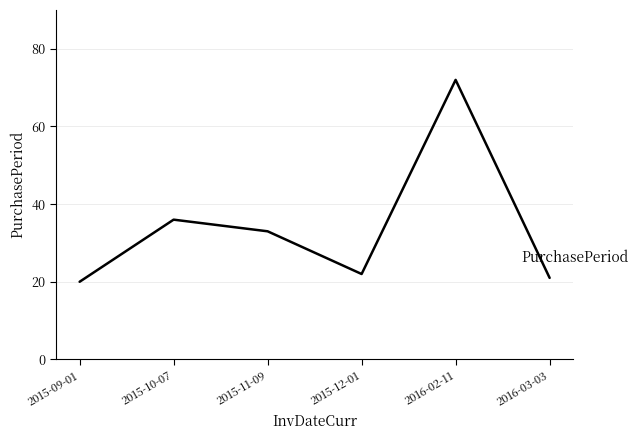

Reading left to right, list all the values displayed in this chart.

2015-09-01=20	2015-10-07=36	2015-11-09=33	2015-12-01=22	2016-02-11=72	2016-03-03=21